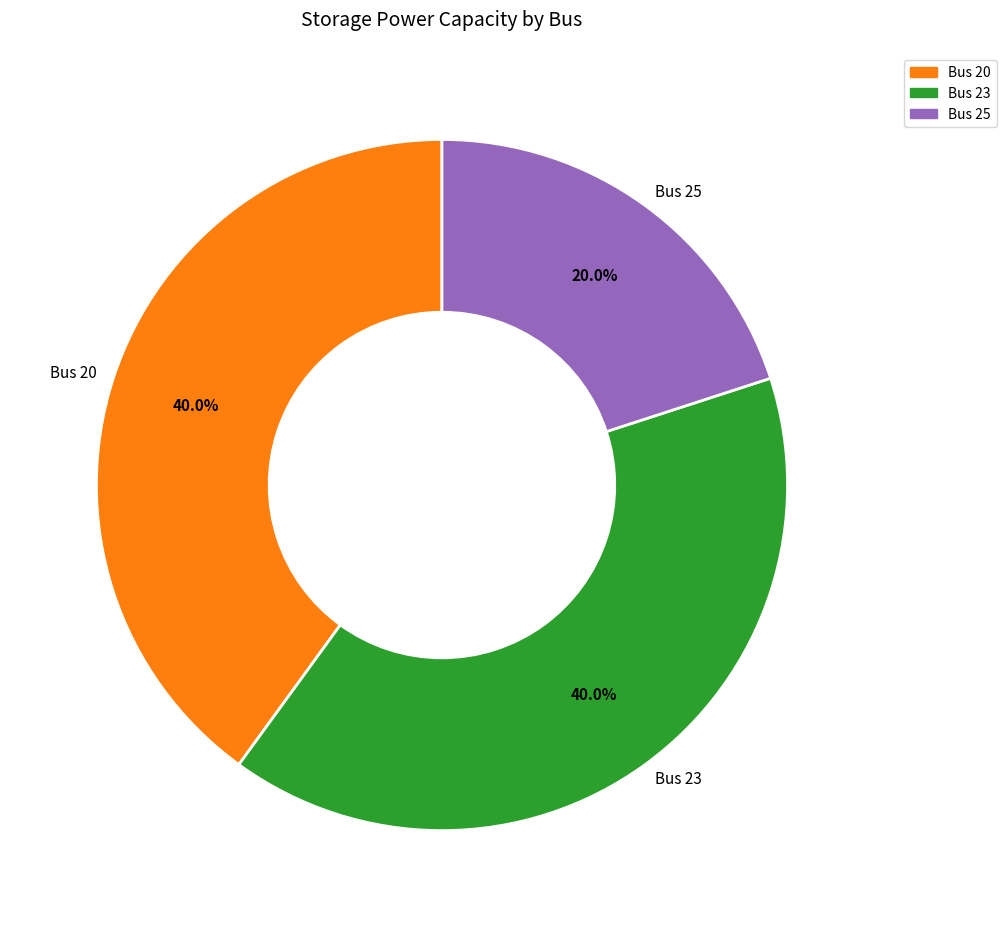

The Bus 23 slice represents 52% of the pie. True or false?

False